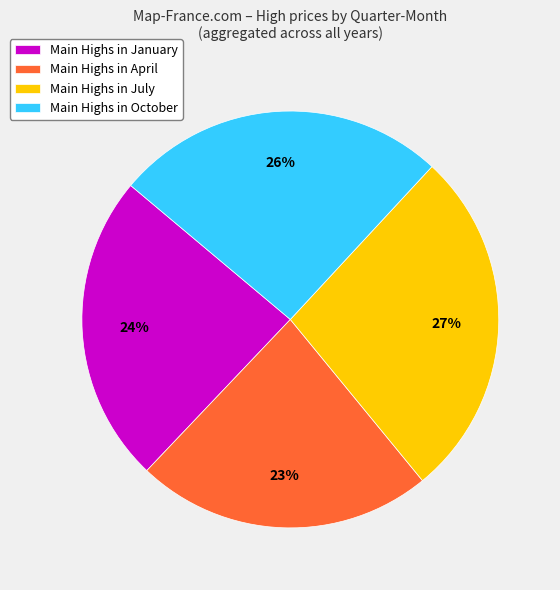

Is the sum of Main Highs in July and Main Highs in January greater than half?

Yes